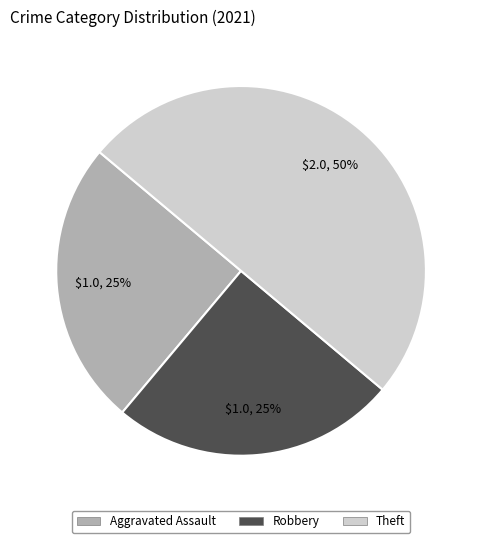

Count the number of slices in the pie.

3